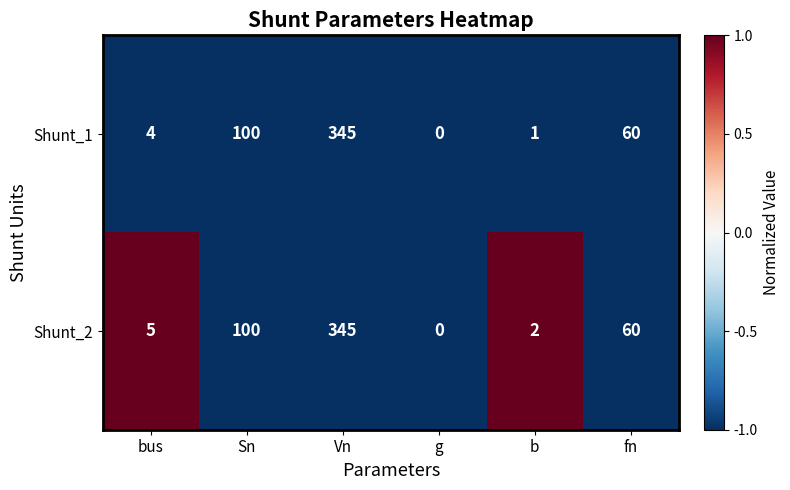

What is the highest value of the Shunt_2 series?

345